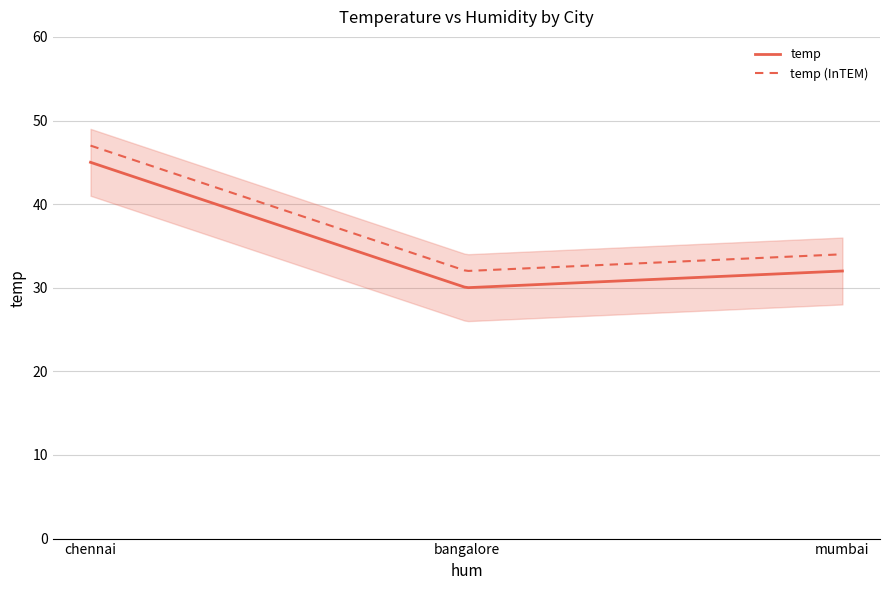

List the labels in order of value, smallest first.

bangalore, mumbai, chennai